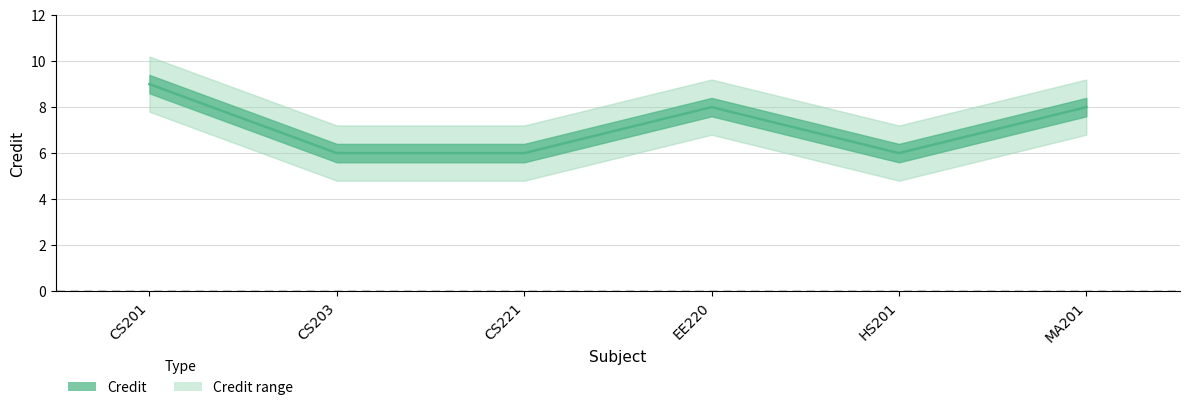

What is the ratio of the value at CS203 to the value at EE220?

0.8